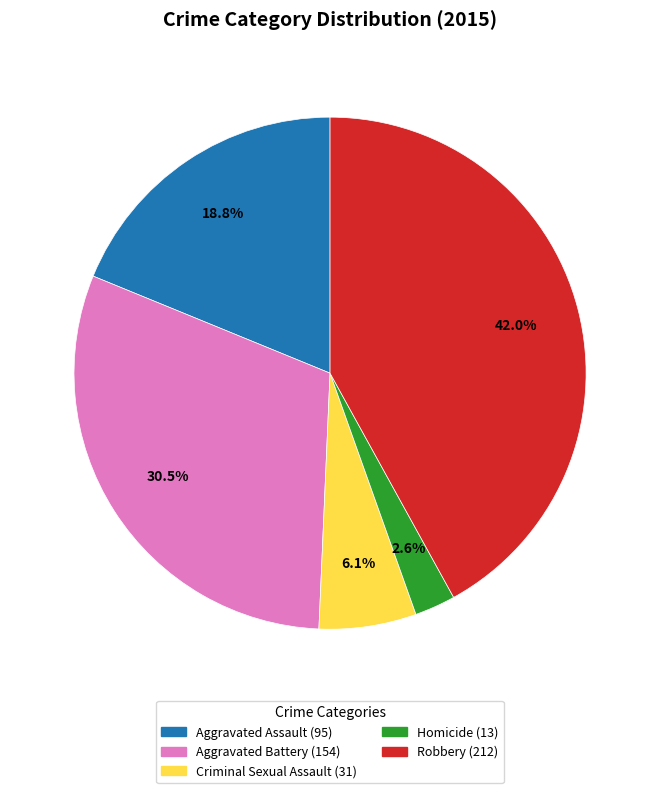

Rank the categories by value from lowest to highest.

Homicide, Criminal Sexual Assault, Aggravated Assault, Aggravated Battery, Robbery